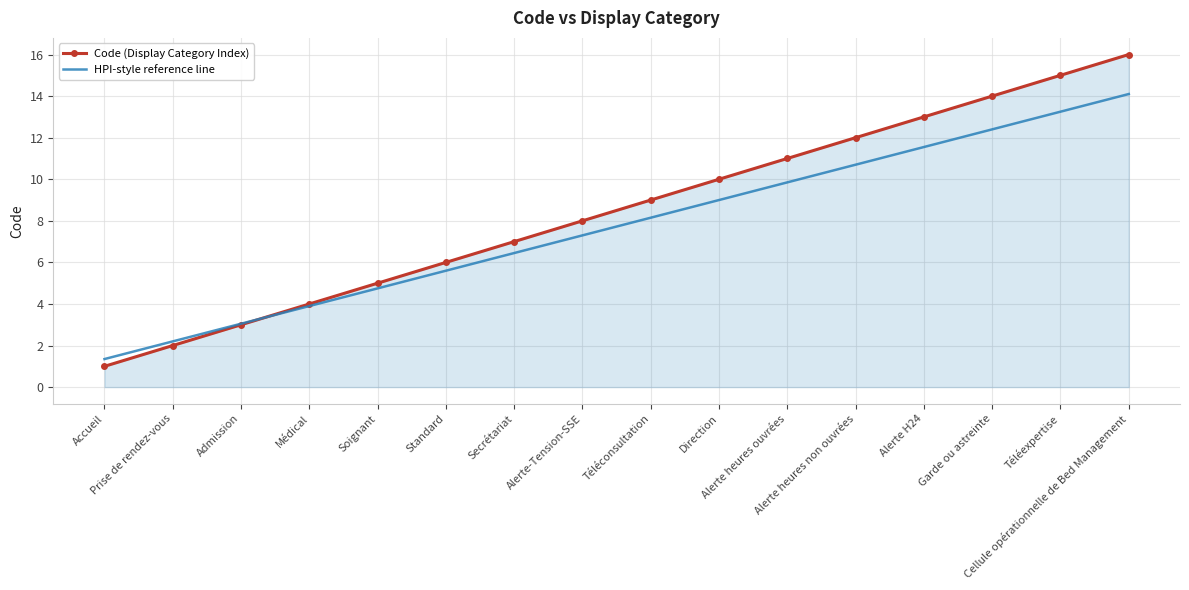

List the series in order of their peak value, highest first.

Code (Display Category Index), HPI-style reference line